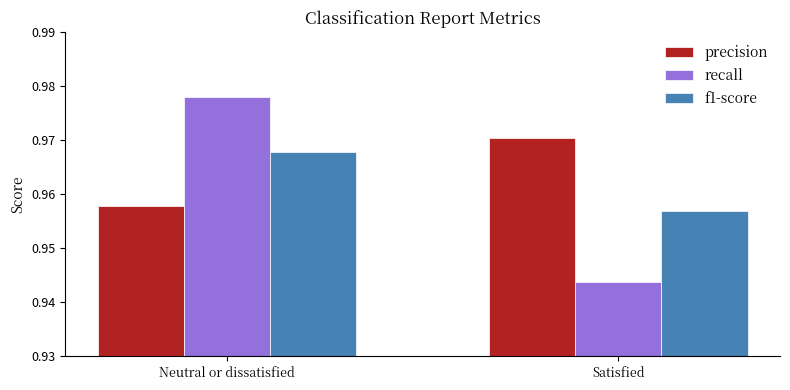

At which category is the sum across all series the highest?

Neutral or dissatisfied